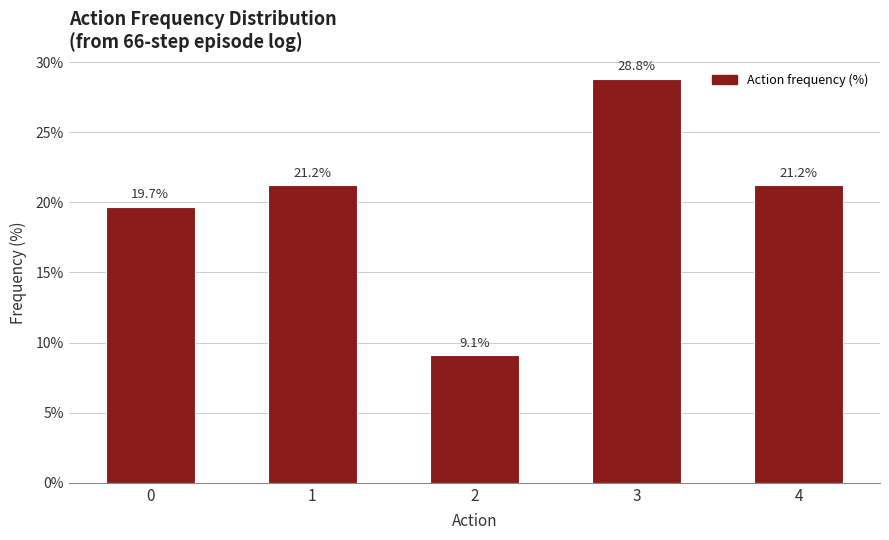

What is the value of the 5th bar from the left?

21.2